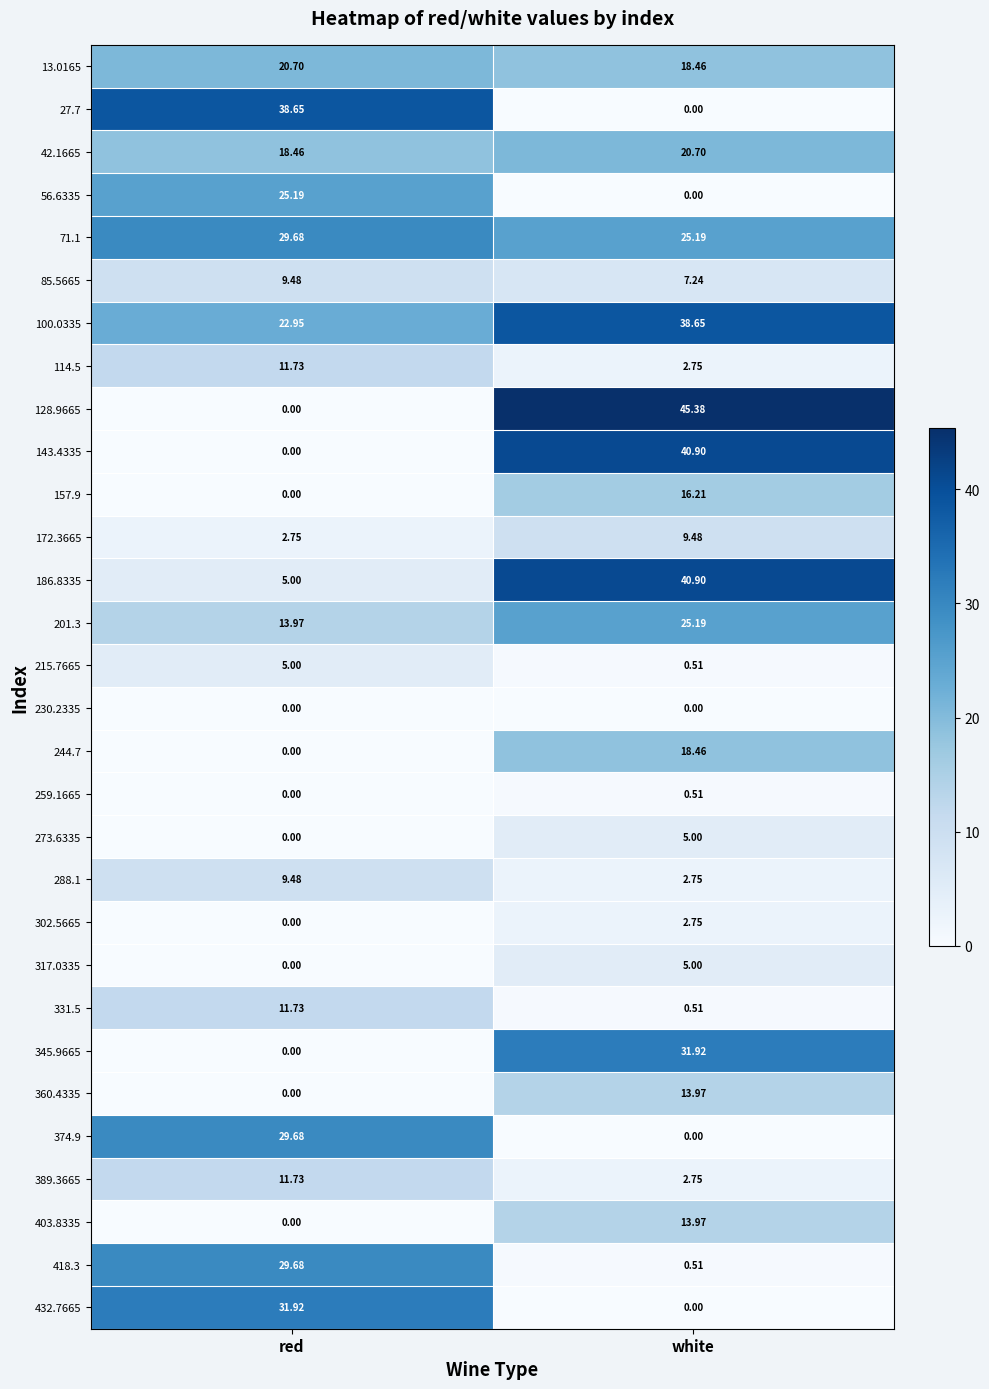

Which label corresponds to the largest value in the chart?

white